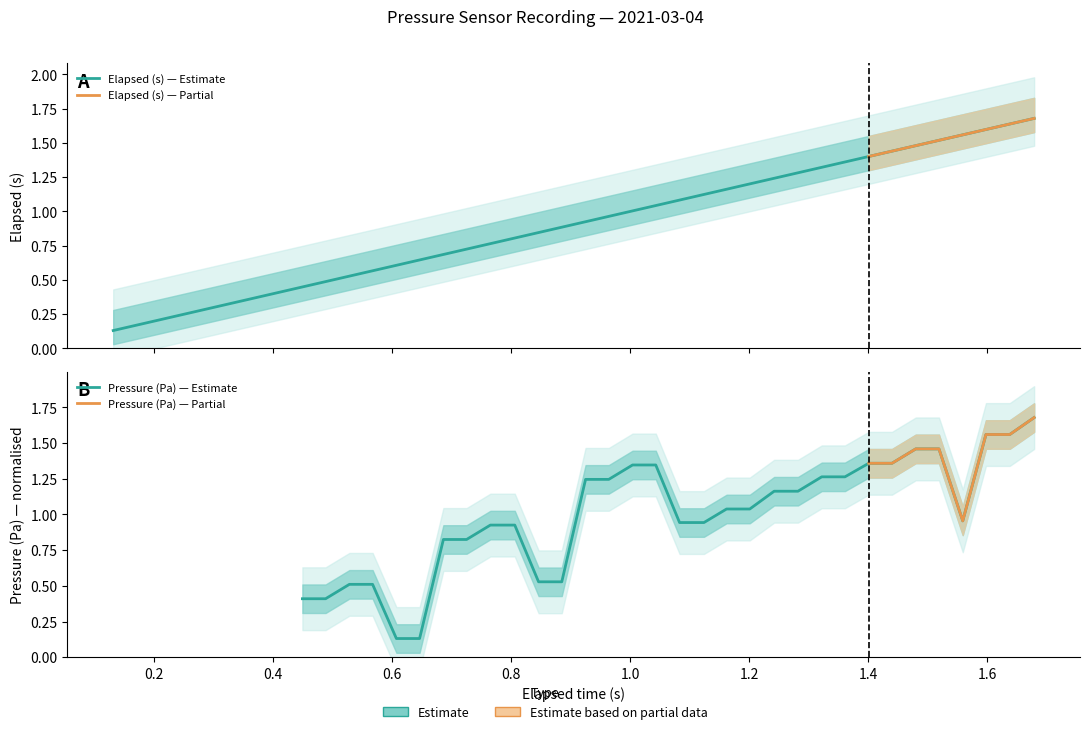

What is the difference between the second highest and minimum values?

1.5